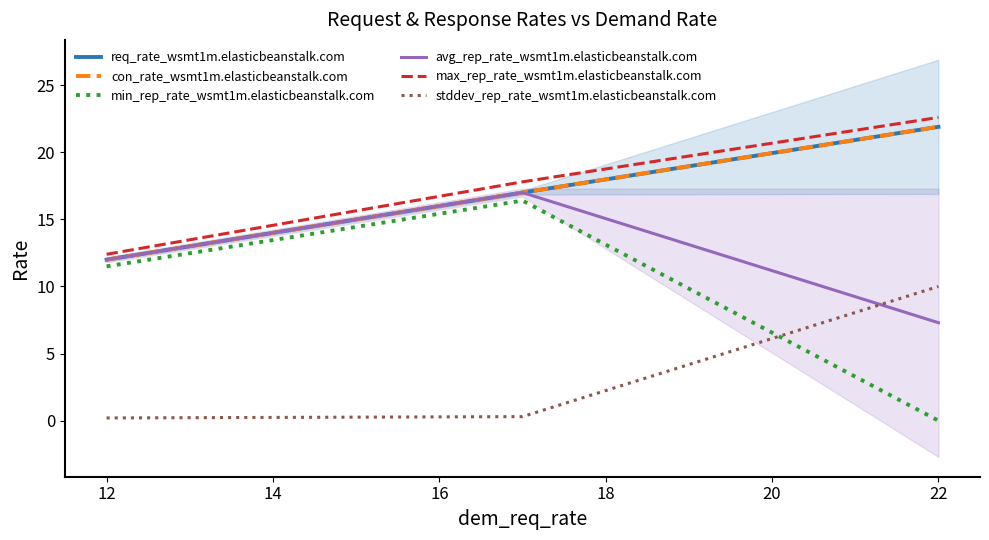

Reading left to right, extract all data points from this chart.

req_rate_wsmt1m.elasticbeanstalk.com: 12.0	17.0	21.9
con_rate_wsmt1m.elasticbeanstalk.com: 12.0	17.0	21.9
min_rep_rate_wsmt1m.elasticbeanstalk.com: 11.5	16.4	0.0
avg_rep_rate_wsmt1m.elasticbeanstalk.com: 12.0	17.0	7.3
max_rep_rate_wsmt1m.elasticbeanstalk.com: 12.4	17.8	22.6
stddev_rep_rate_wsmt1m.elasticbeanstalk.com: 0.2	0.3	10.0